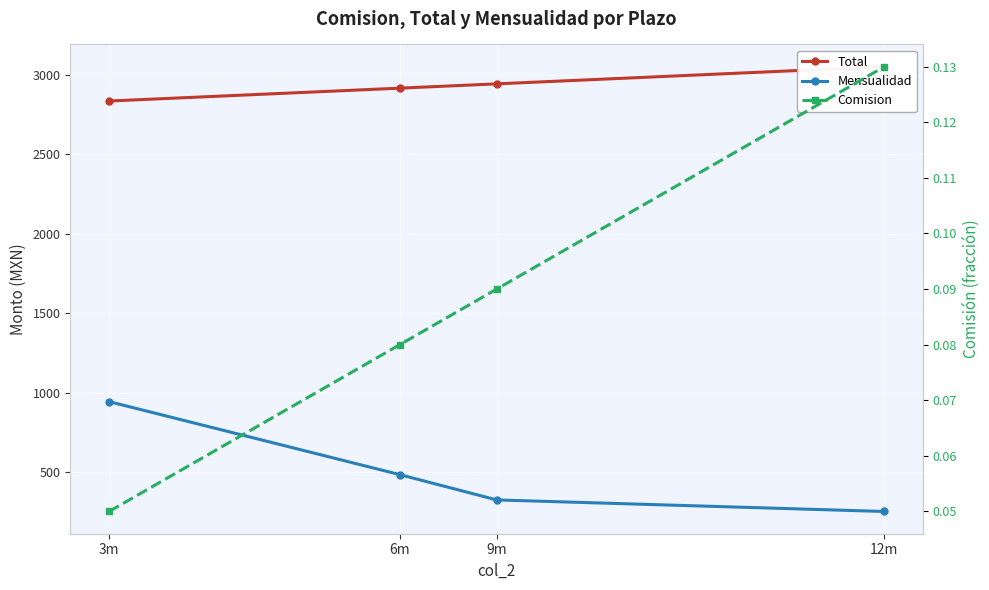

True or false: Comision and Mensualidad cross at least once.

False